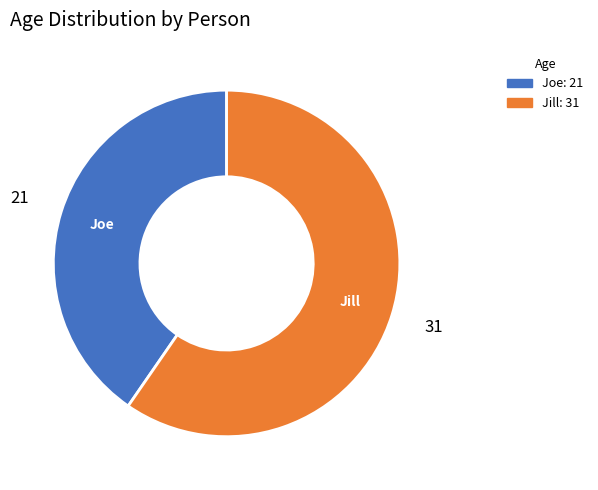

Combined, do Joe and Jill account for over 50%?

Yes